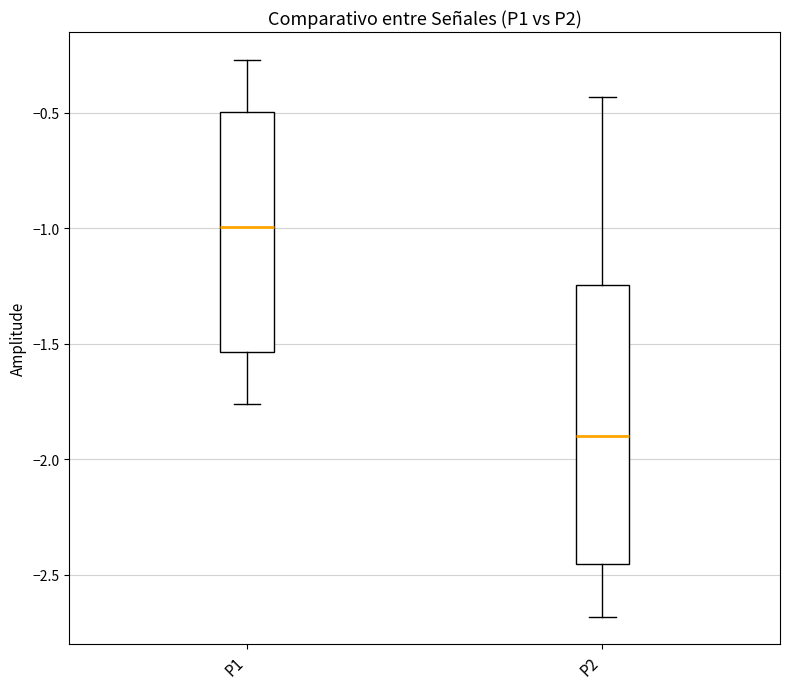

Which box has the lowest median line?

P2